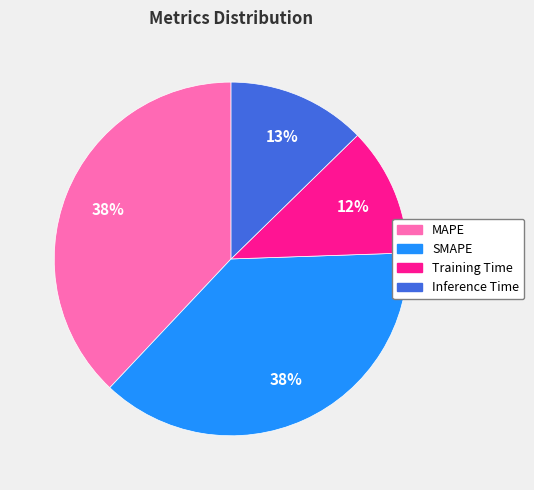

What percentage is the Inference Time slice, to the nearest percent?

13%